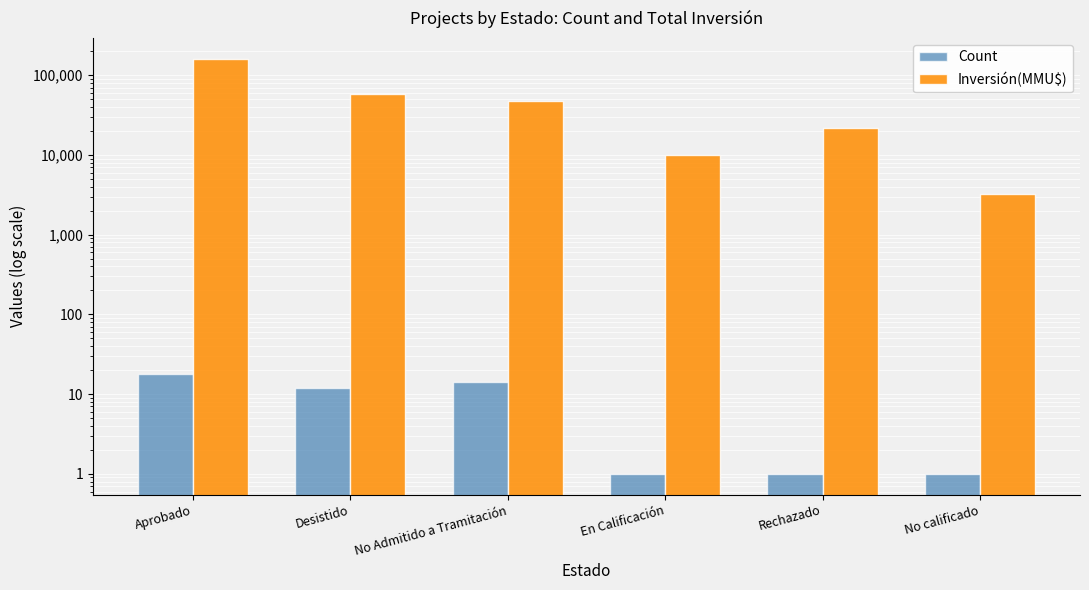

The value of Count at No calificado is 2. True or false?

False